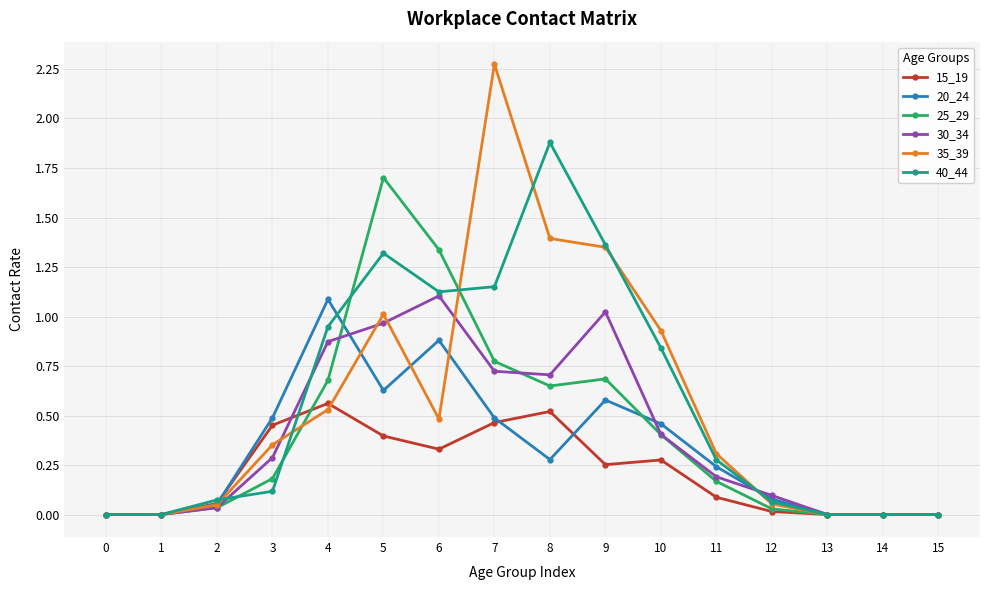

True or false: 40_44 has a value of -0.8 at 15.

False